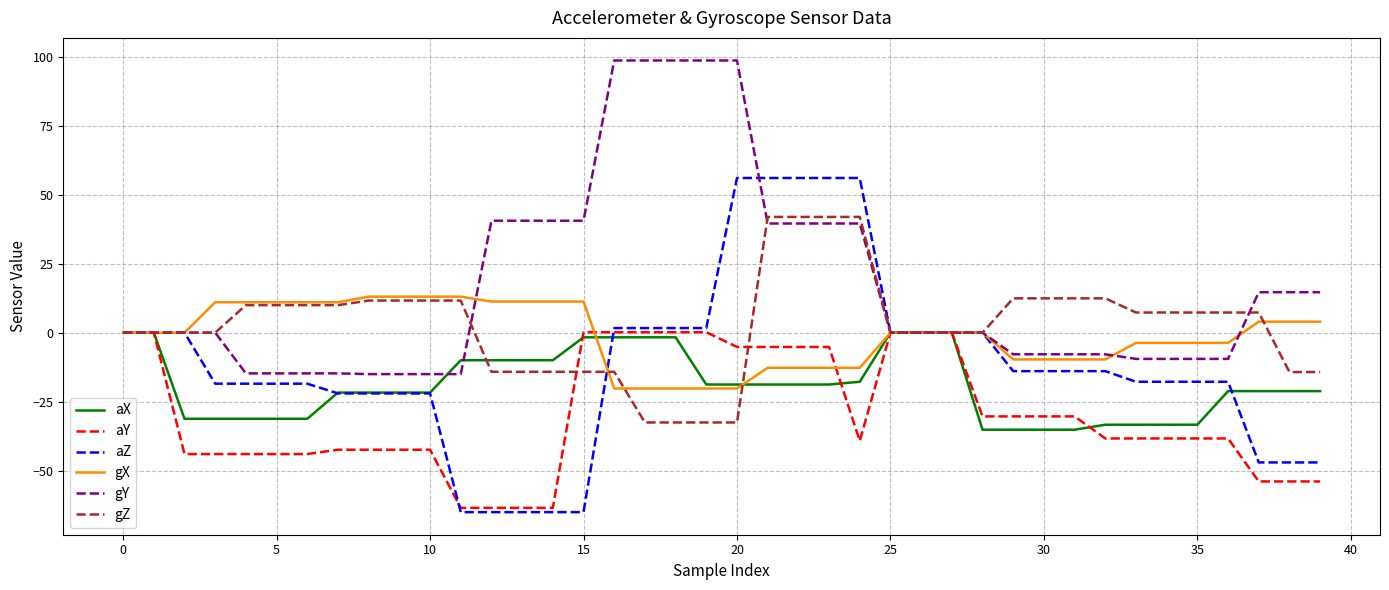

What is the minimum value for gX?

-20.2